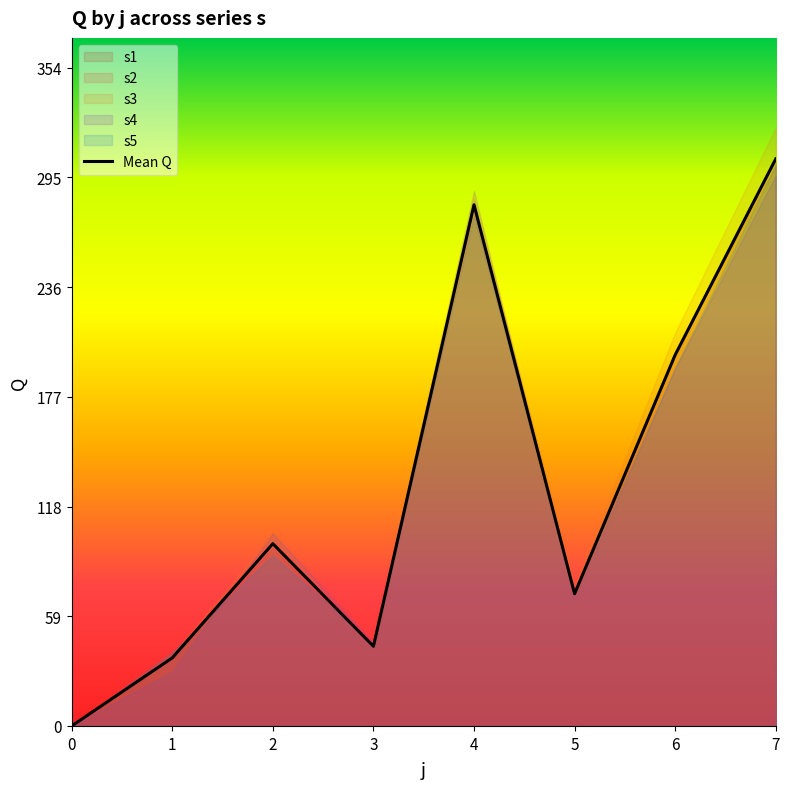

What is the difference between the second highest and second lowest values?

243.7